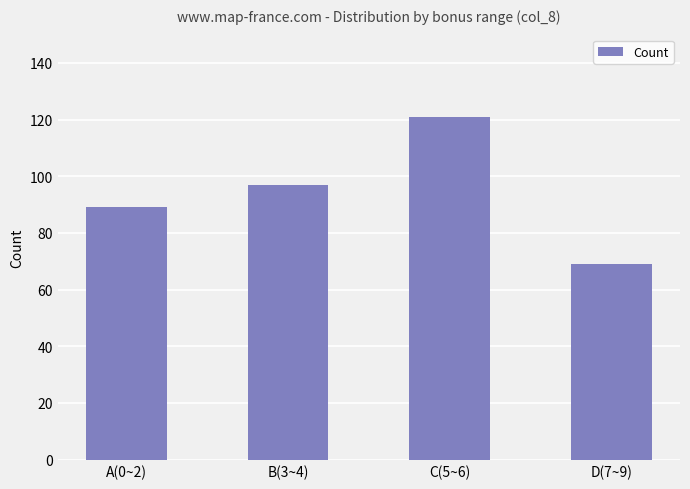

What is the value of the 3rd bar from the left?

121